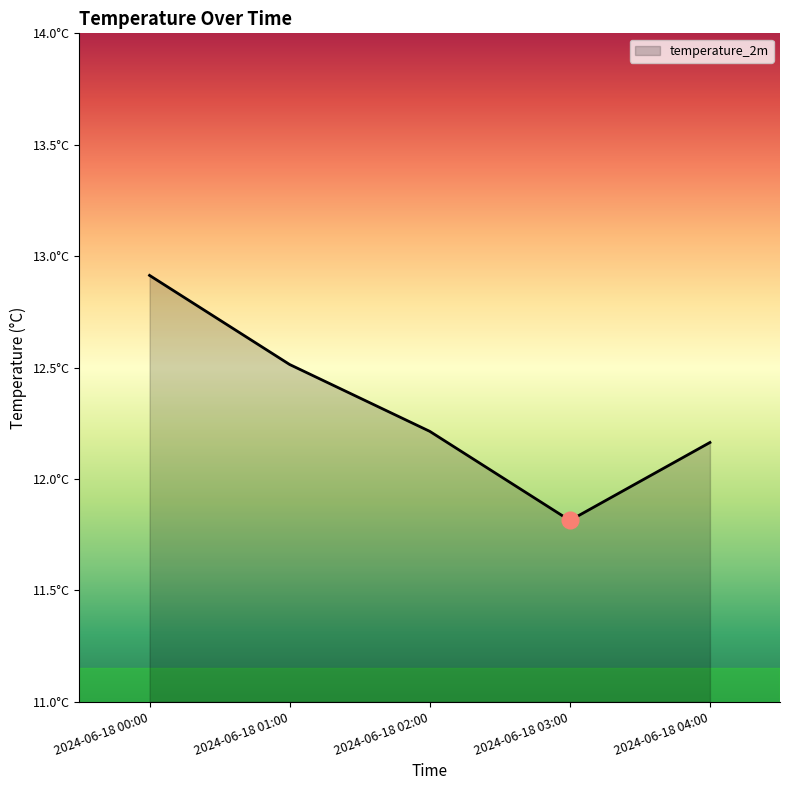

Does the chart display data point markers on the line(s)?

No